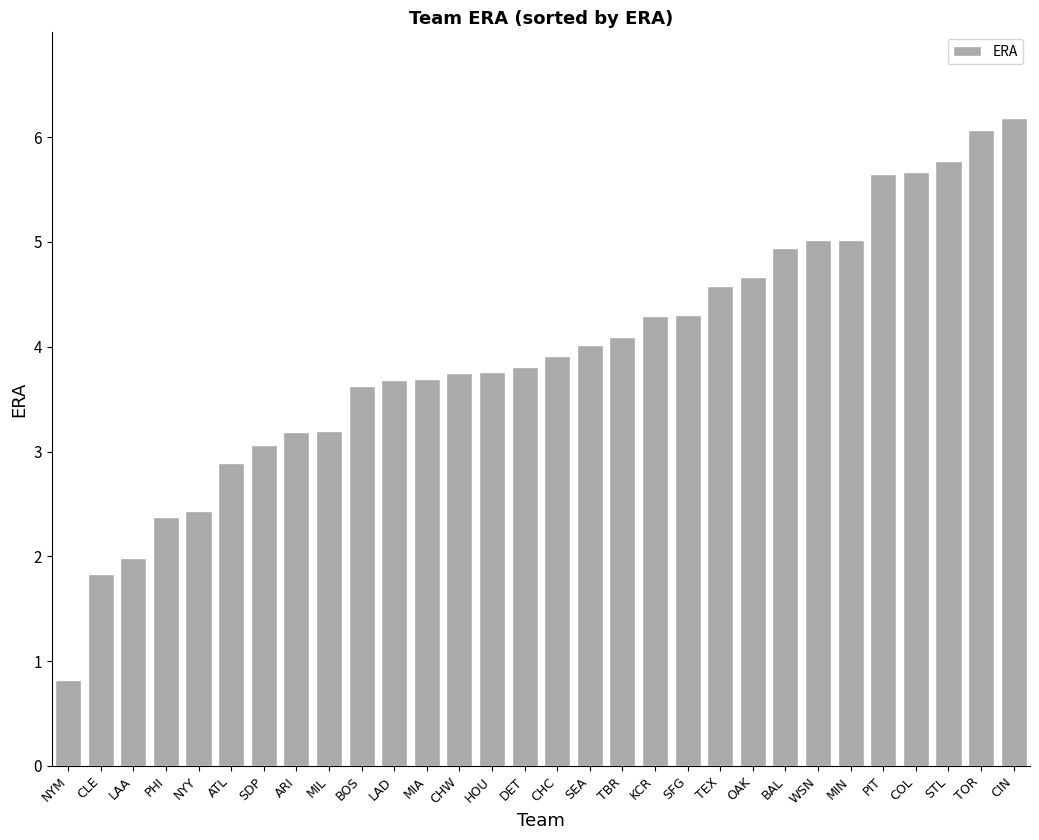

At which label does the data first exceed 3?

SDP